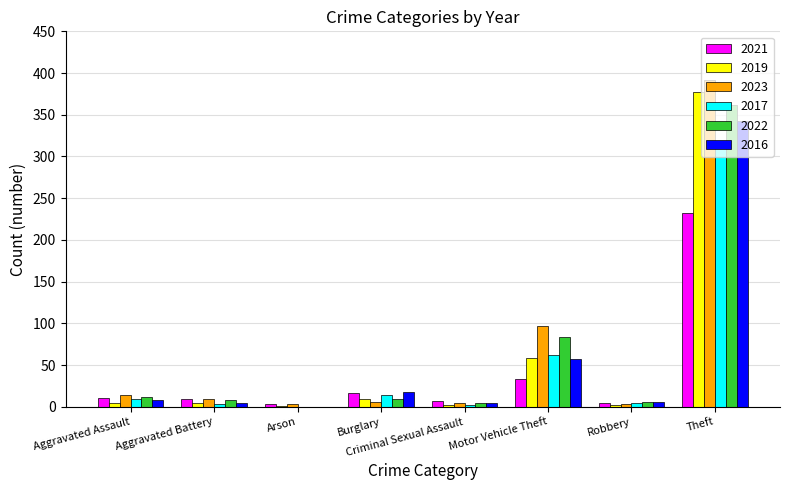

Where is 2023 nearest to the value 197?

Motor Vehicle Theft